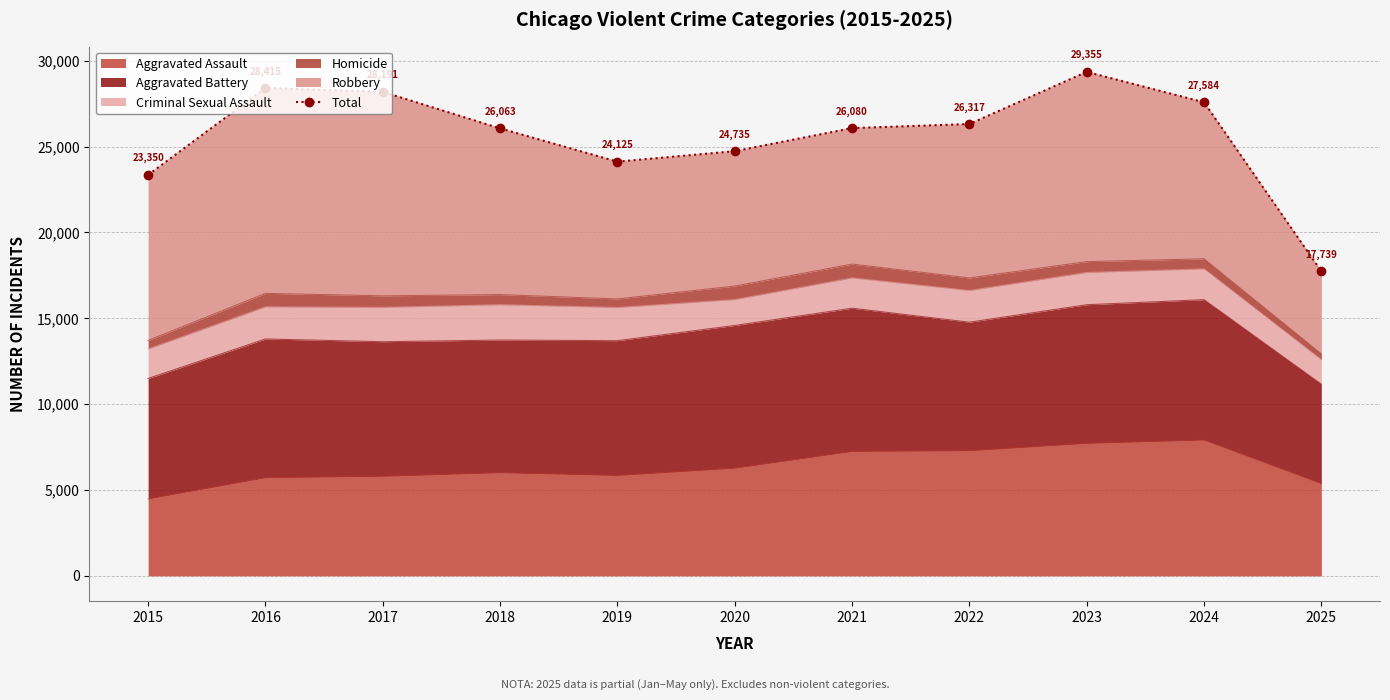

List the labels in order of value, largest first.

2023, 2016, 2017, 2024, 2022, 2021, 2018, 2020, 2019, 2015, 2025